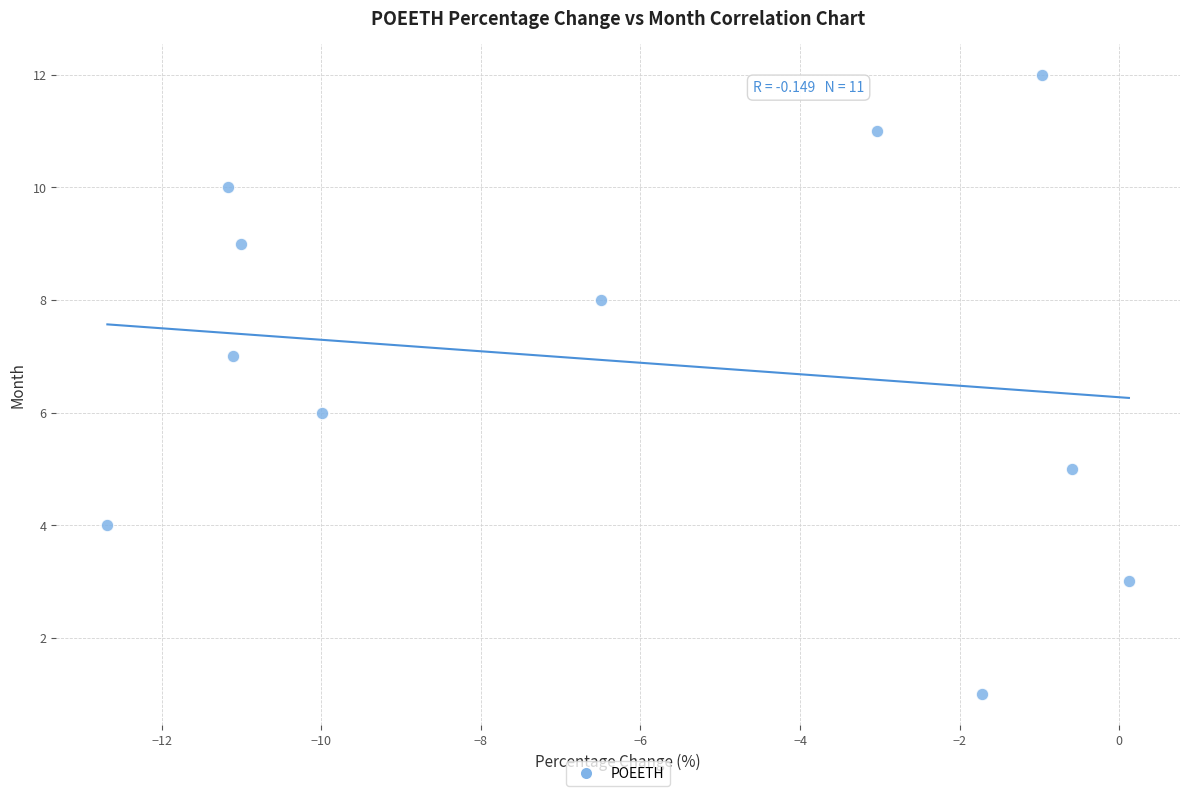

What is the range of Y values (max minus min)?

11